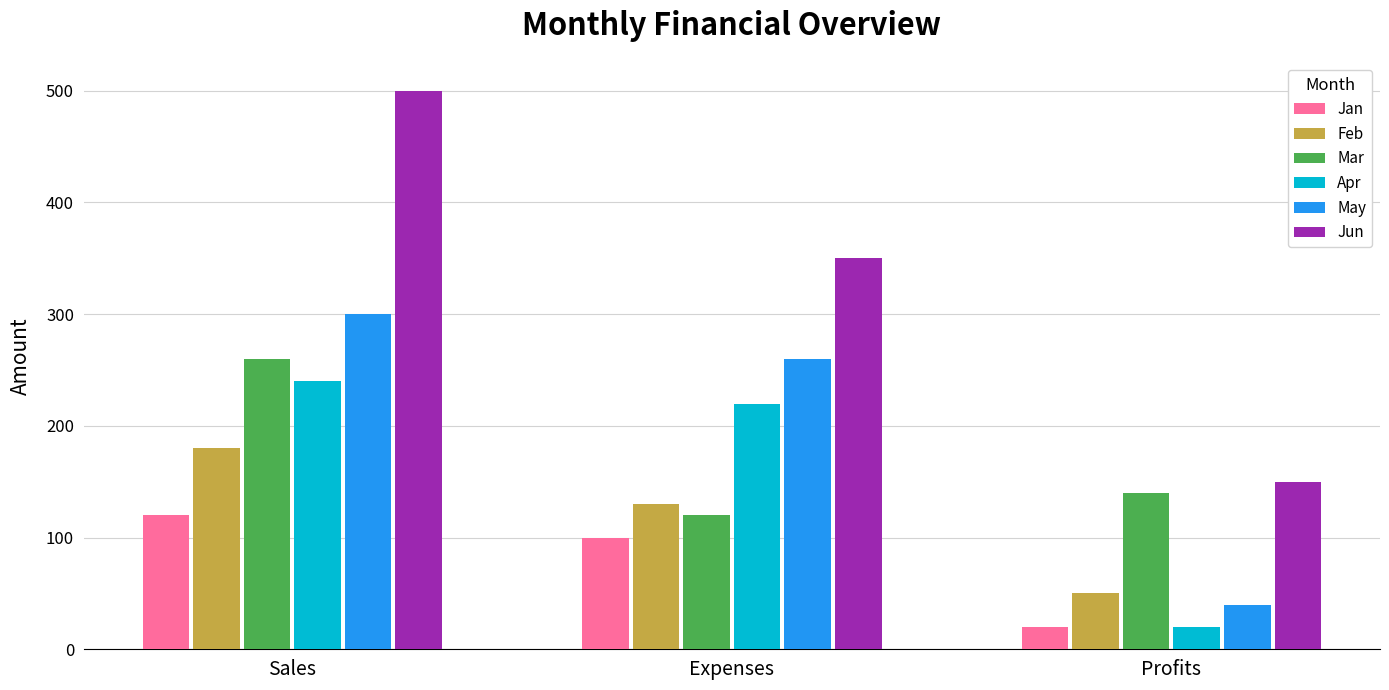

Reading left to right, list all the values displayed in this chart.

Jan: Sales=120	Expenses=100	Profits=20
Feb: Sales=180	Expenses=130	Profits=50
Mar: Sales=260	Expenses=120	Profits=140
Apr: Sales=240	Expenses=220	Profits=20
May: Sales=300	Expenses=260	Profits=40
Jun: Sales=500	Expenses=350	Profits=150